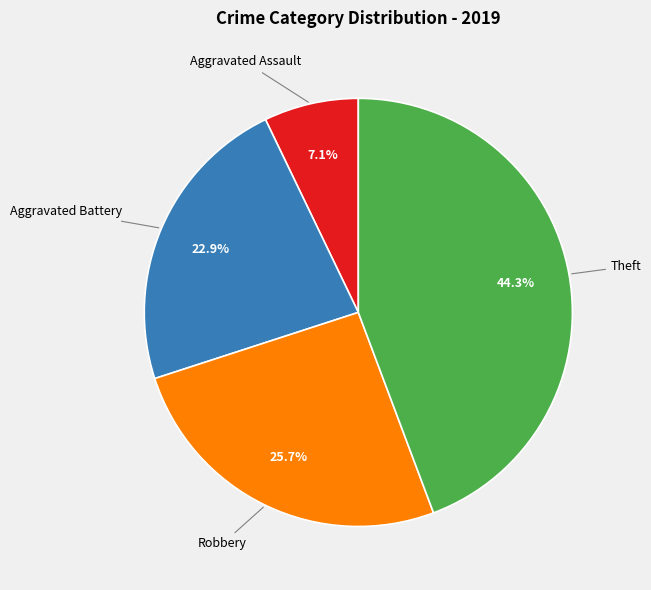

Is there any slice that represents more than half of the pie?

No